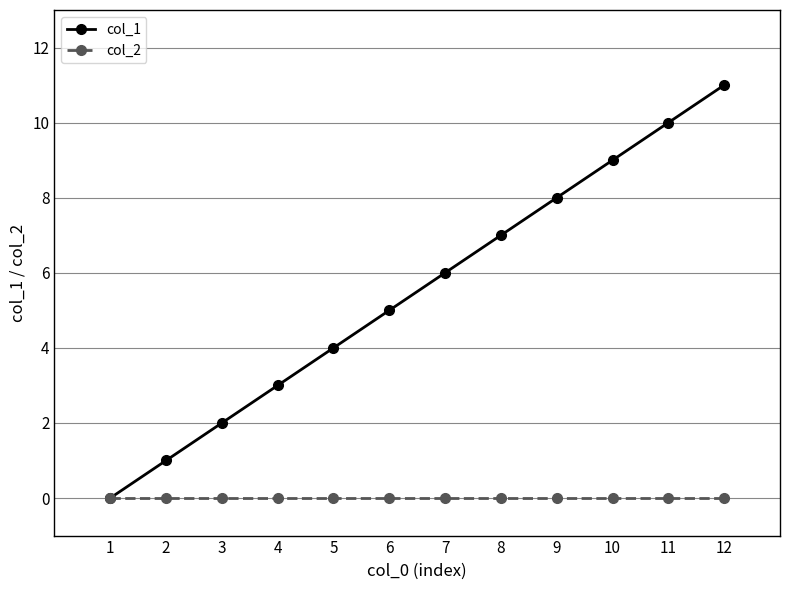

Count the number of categories in the chart.

12